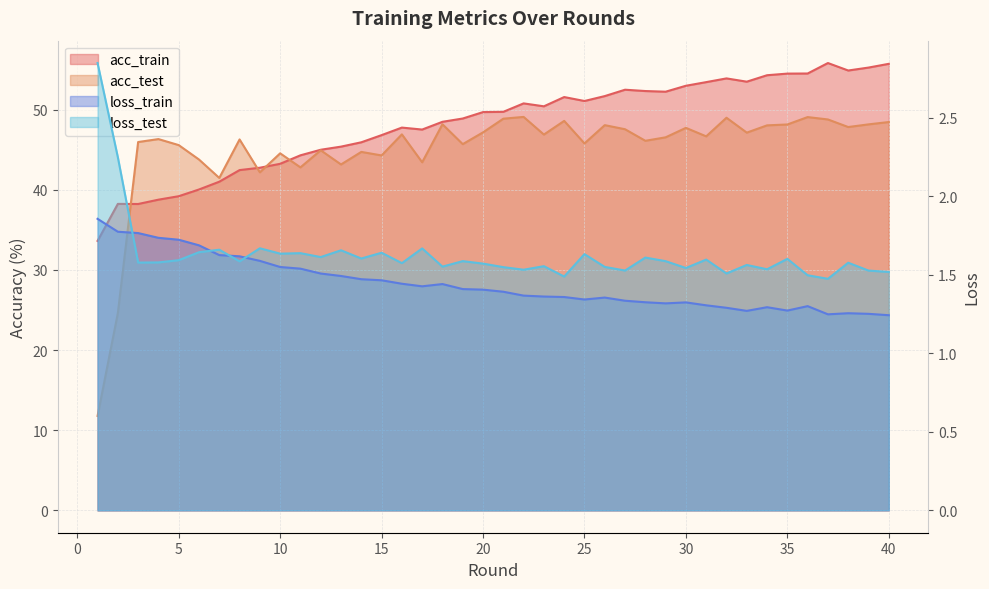

List the series in order of their peak value, highest first.

acc_train, acc_test, loss_test, loss_train